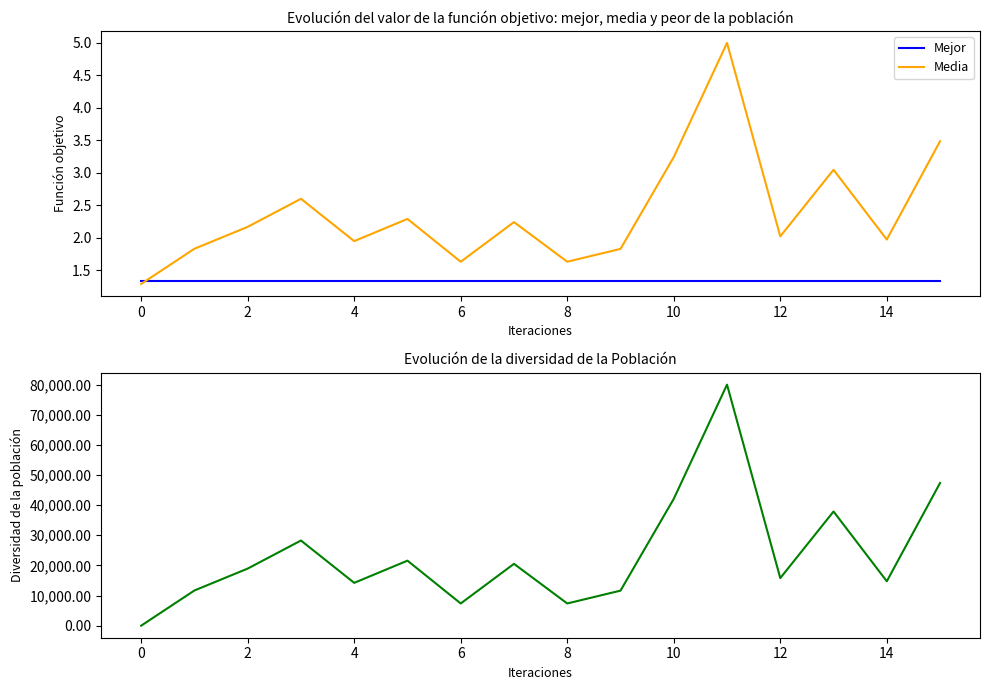

Count the number of data series in this chart.

3